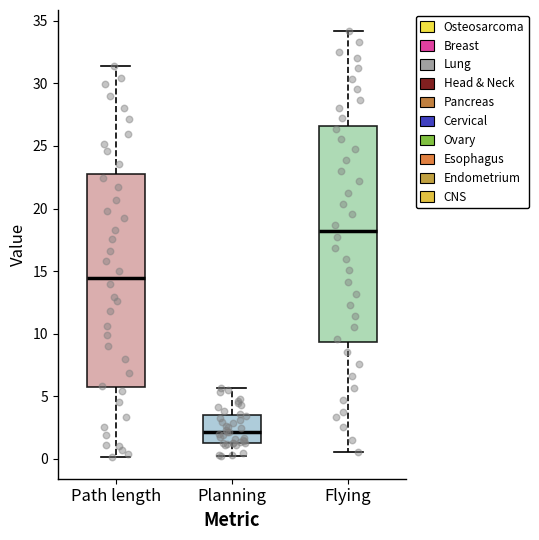

Reading left to right, read every box against the y-axis: the position of its median line, the range the box covers, and the ends of its whiskers. The values are not printed on the chart, so give them approximately, as read against the axis.

Path length: median 14.5, box 5.5 to 22.5, whiskers 0.0 to 31.5
Planning: median 2.0, box 1.5 to 3.5, whiskers 0.5 to 5.5
Flying: median 18.0, box 9.5 to 26.5, whiskers 0.5 to 34.0